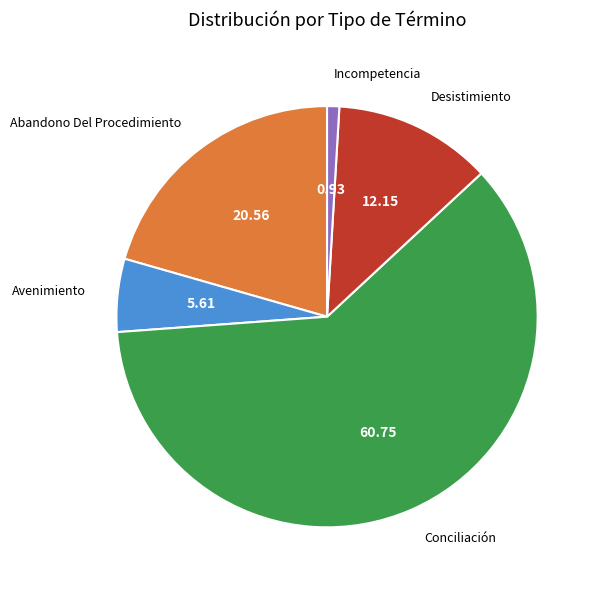

Is there a majority slice in this chart?

Yes